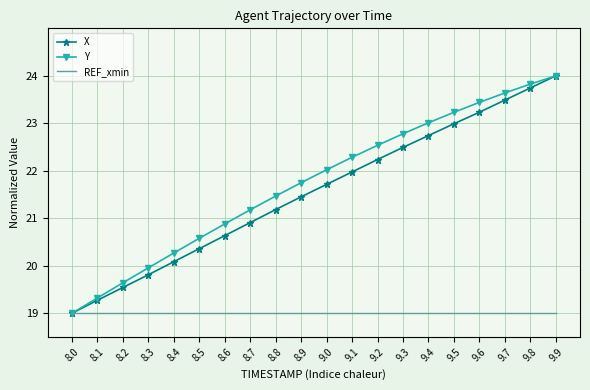

Which series has the largest total across all categories?

Y